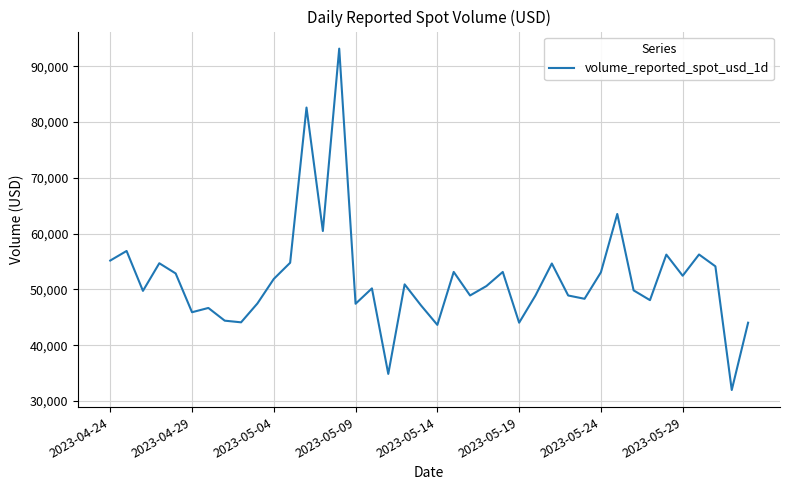

What is the average value?

51891.0